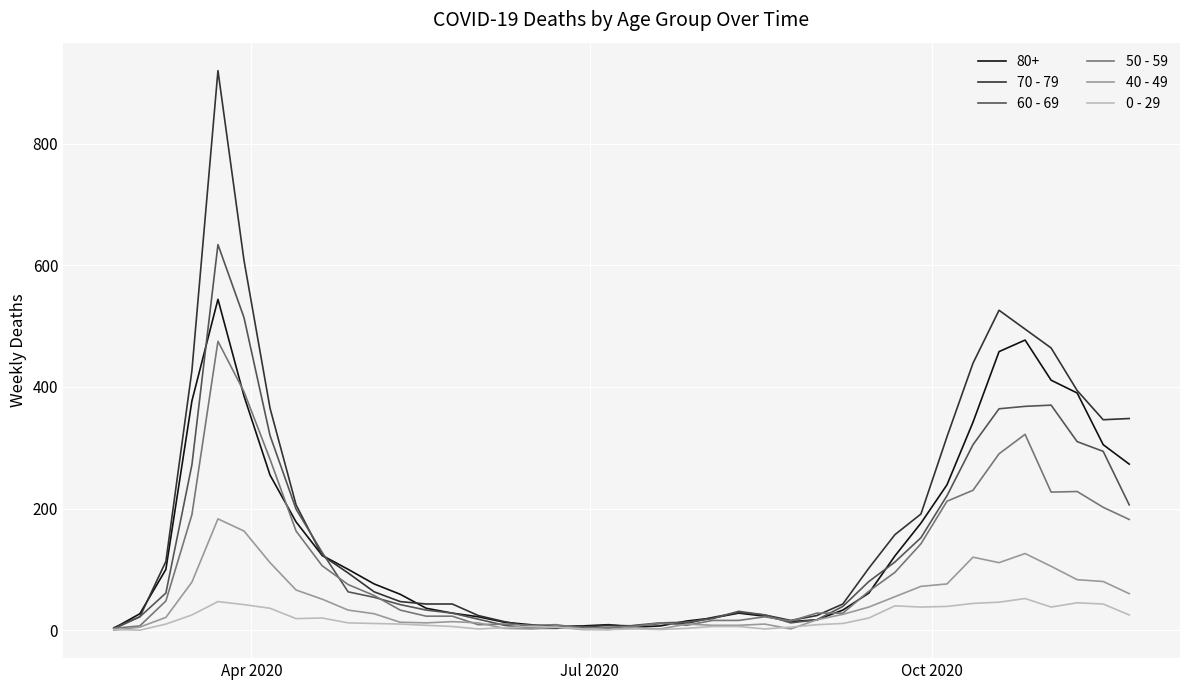

What is the maximum value shown in the chart?

920